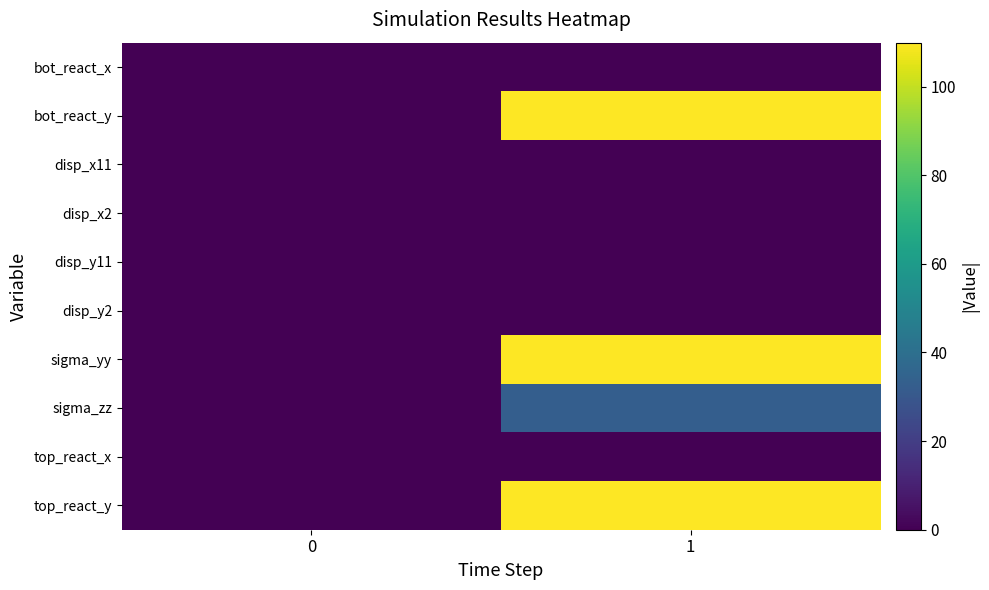

Reading left to right, what are all the values shown in this chart?

row_0: 0=0.0	1=0.0
row_1: 0=0.0	1=109.9
row_2: 0=0.0	1=0.0
row_3: 0=0.0	1=0.0
row_4: 0=0.0	1=0.0
row_5: 0=0.0	1=0.0
row_6: 0=0.0	1=109.9
row_7: 0=0.0	1=33.0
row_8: 0=0.0	1=0.0
row_9: 0=0.0	1=109.9